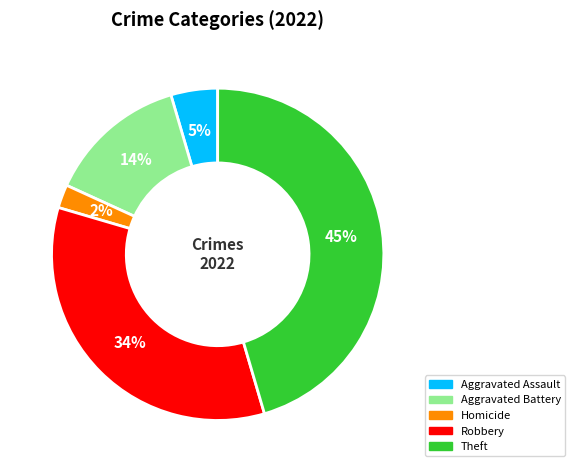

Does any single category account for the majority?

No